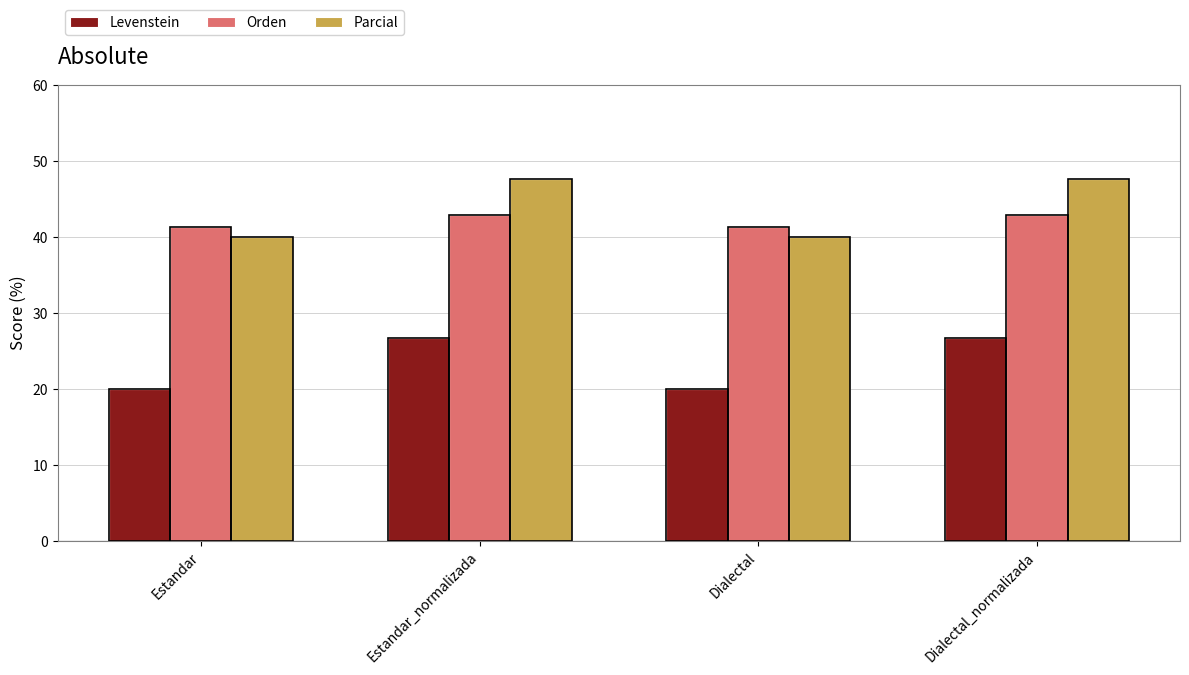

What is the approximate value of Orden at Dialectal_normalizada?

42.9